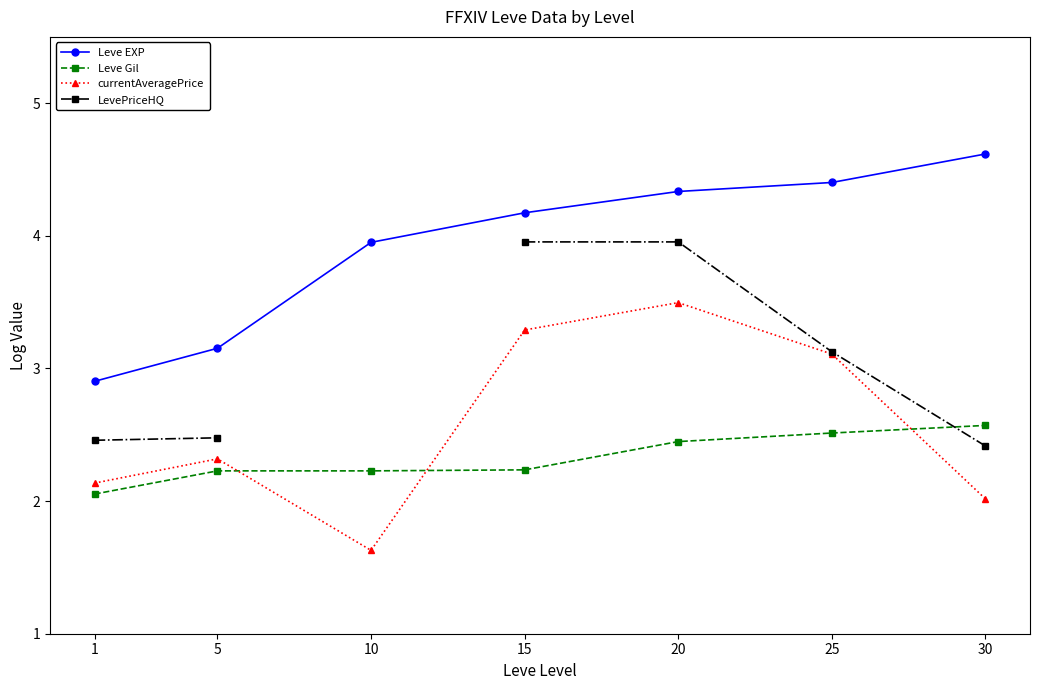

What is the sum of the Leve Gil values at 5 and 15?

4.5